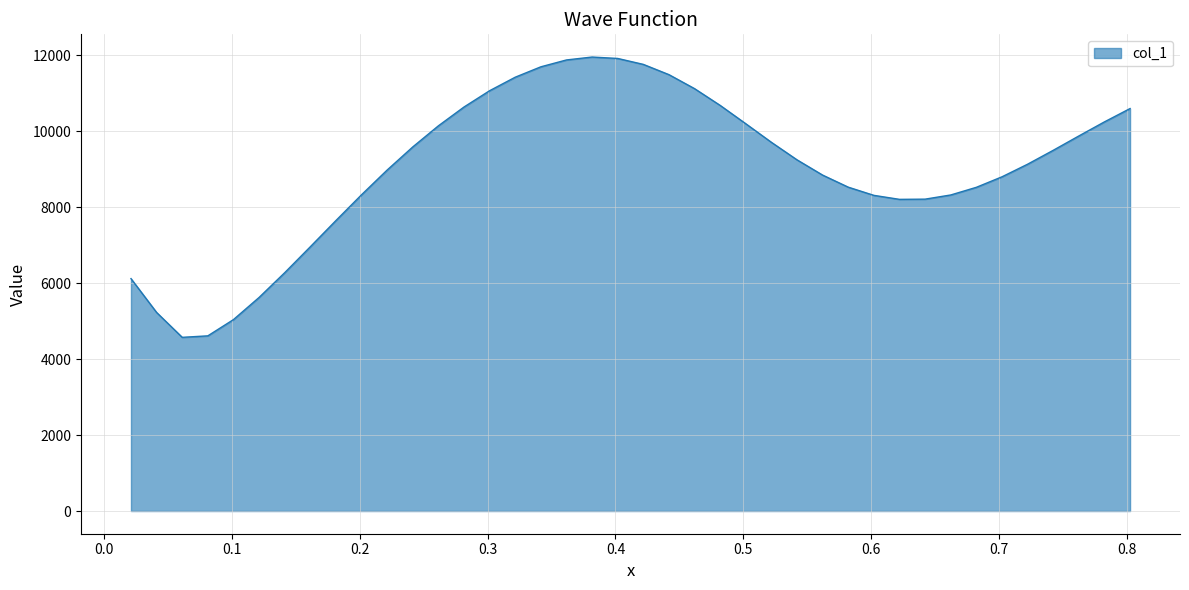

What is the maximum value shown in the chart?

11958.1